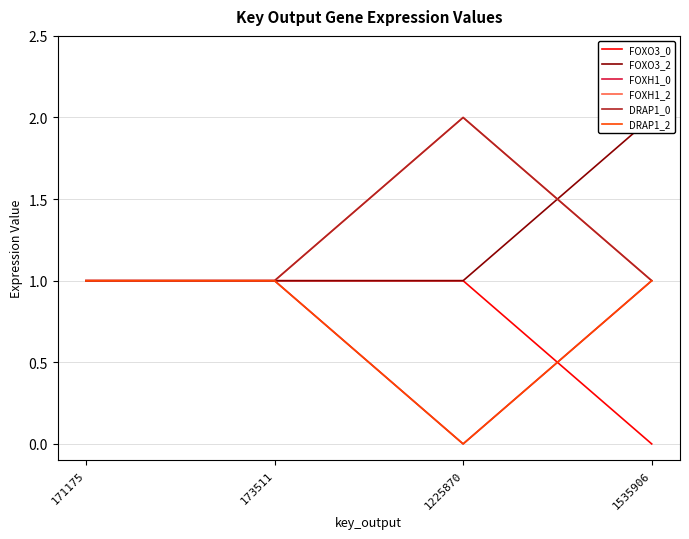

How many positive values does the FOXO3_0 series have?

3